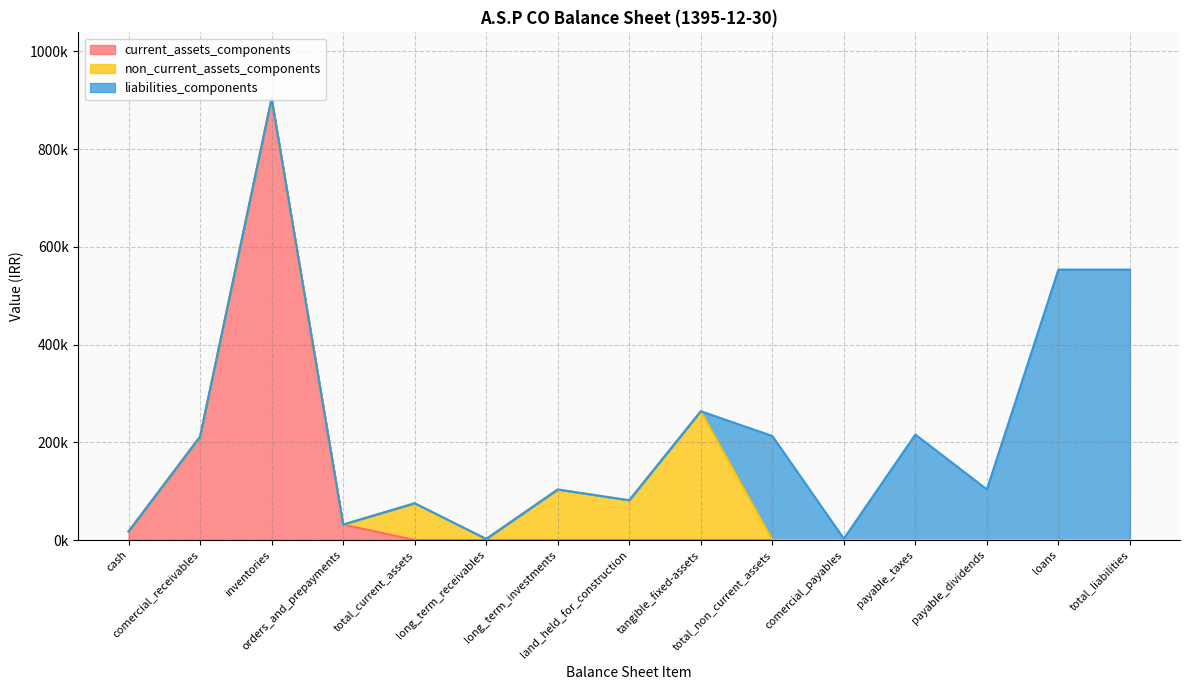

What is the label of the 5th point from the left?

total_current_assets